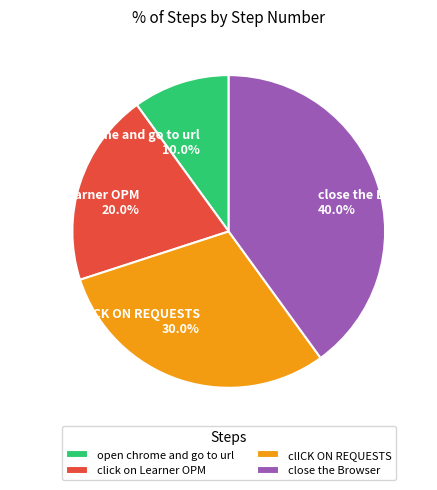

To the nearest percent, what percentage of the pie is click on Learner OPM?

20%